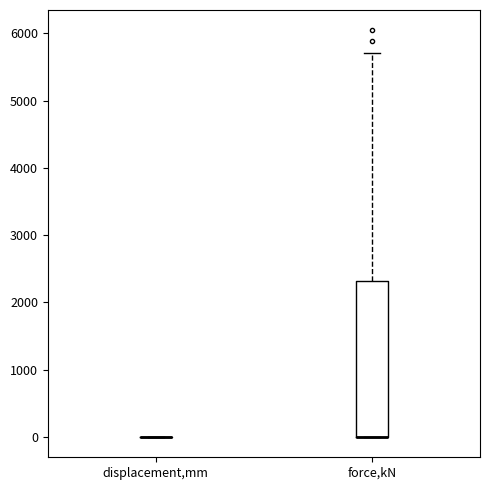

Comparing the boxes themselves (not the whiskers), which one is the tallest?

force,kN